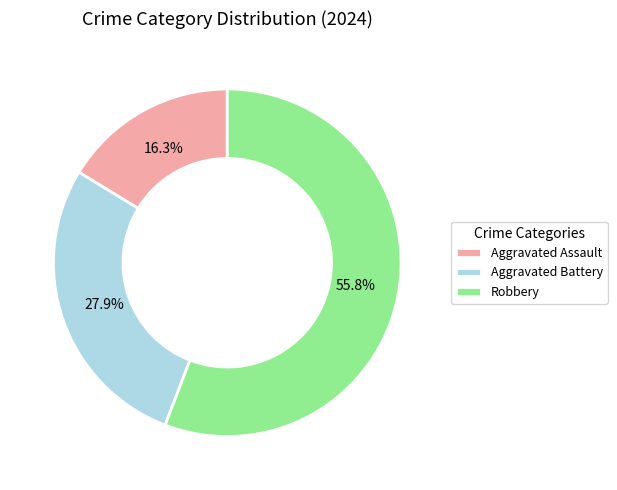

What portion of the pie excludes Robbery?

44.2%